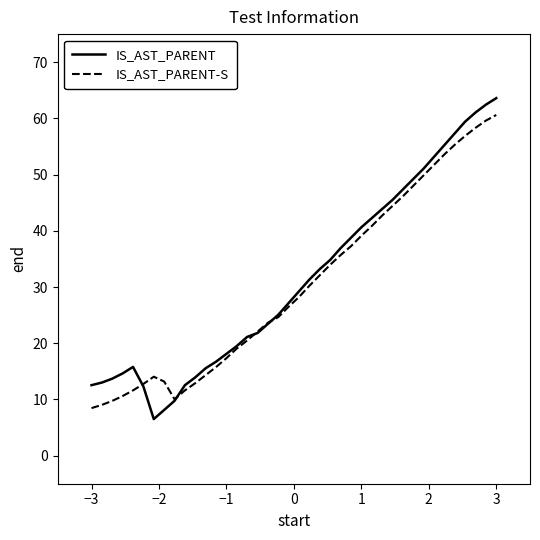

What is the greatest value displayed?

63.6